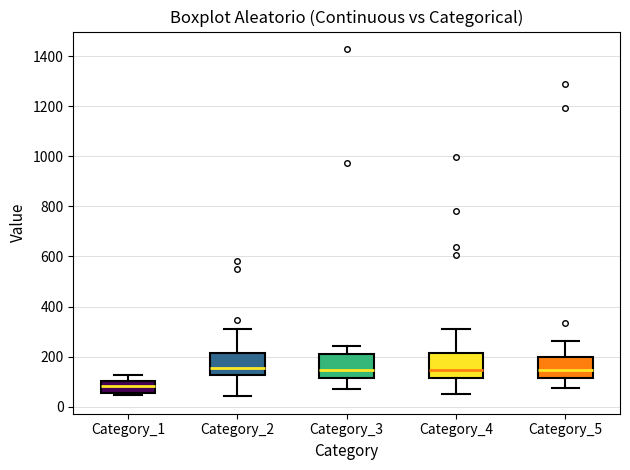

Where does the upper whisker of the box for Category_3 end on the y-axis? The values are not printed on the chart, so give them approximately, as read against the axis.

240